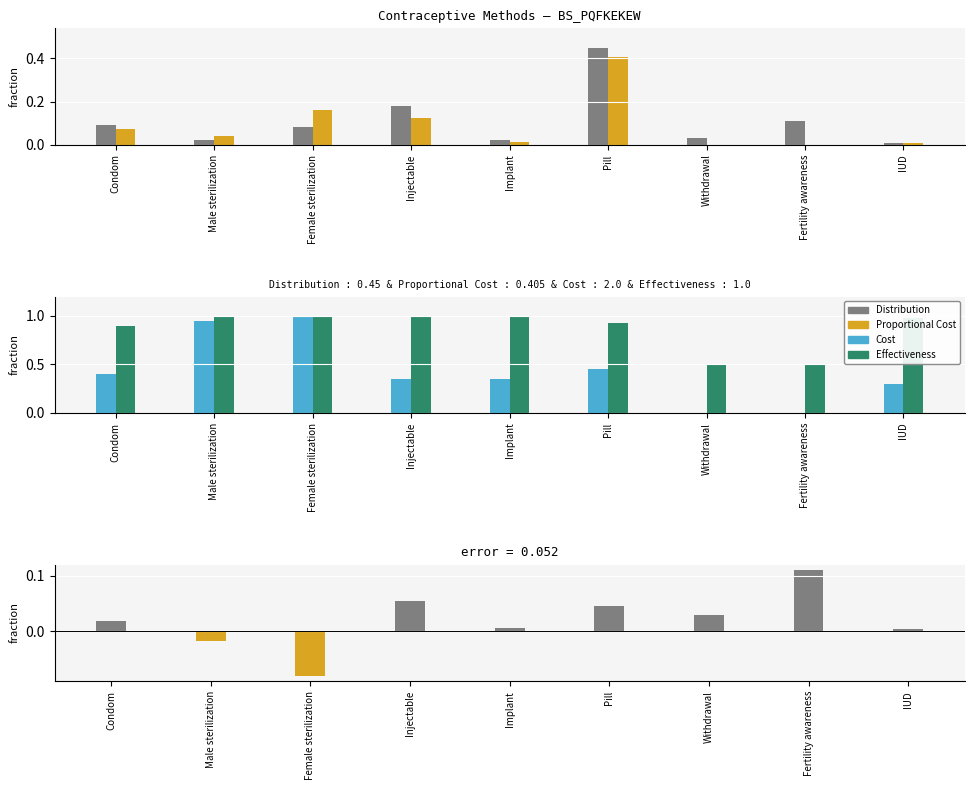

At Male sterilization, list the series in order from largest to smallest.

Effectiveness, Cost, Proportional Cost, Distribution, Residual